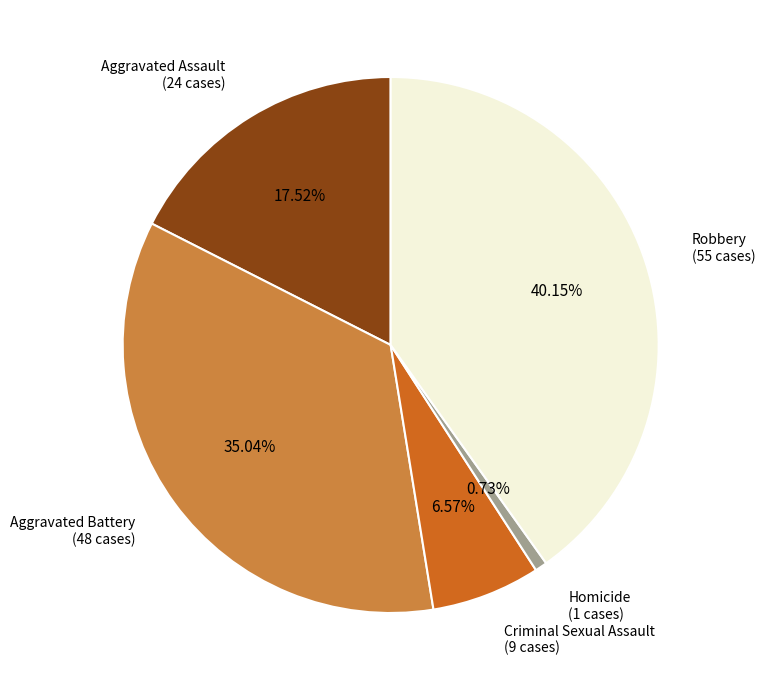

Is there a majority slice in this chart?

No